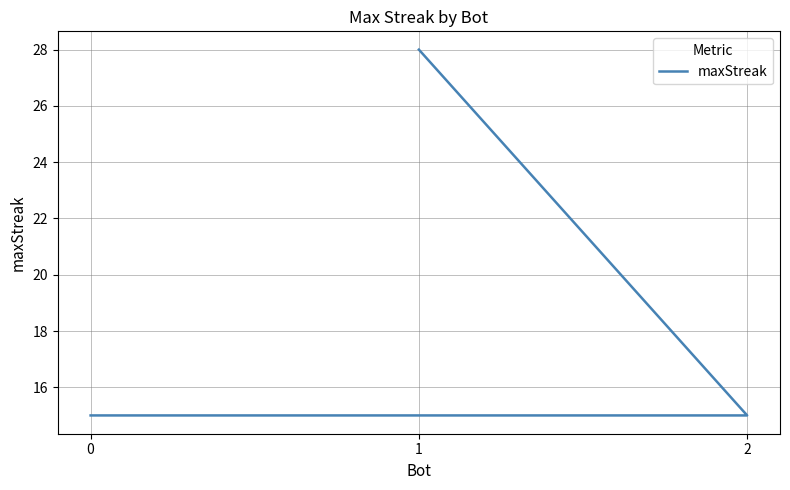

What is the minimum value shown in the chart?

15